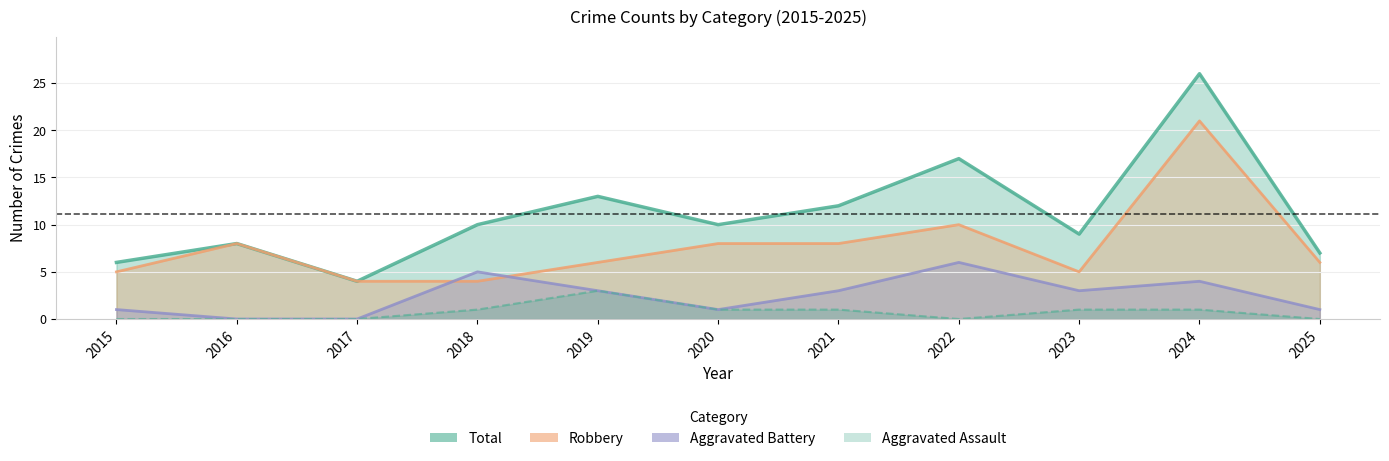

What is the value of the Total point at the 9th from the left?

9